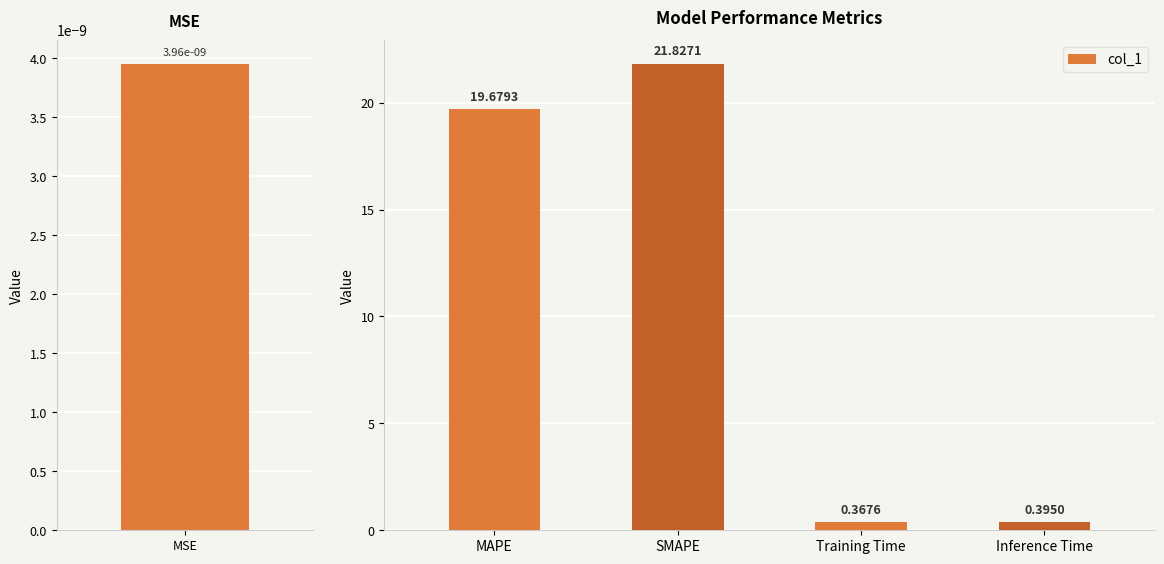

What is the difference between the maximum and minimum values?

21.5